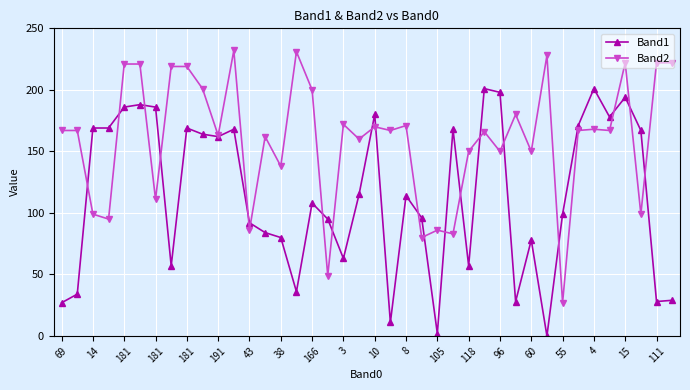

What is the maximum value shown in the chart?

232